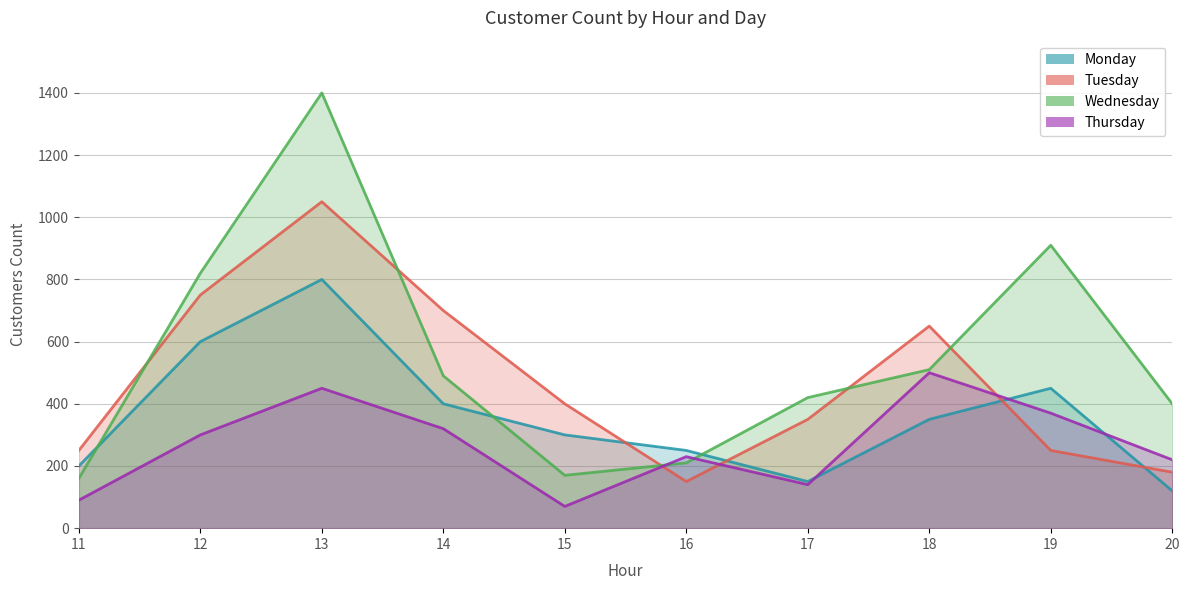

At which category does Thursday reach its first local valley?

15